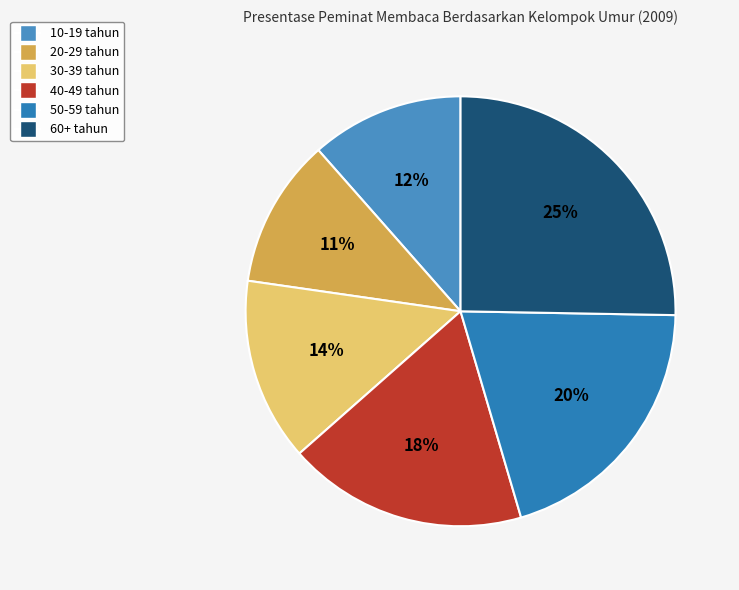

Which has a higher value, 20-29 tahun or 60+ tahun?

60+ tahun